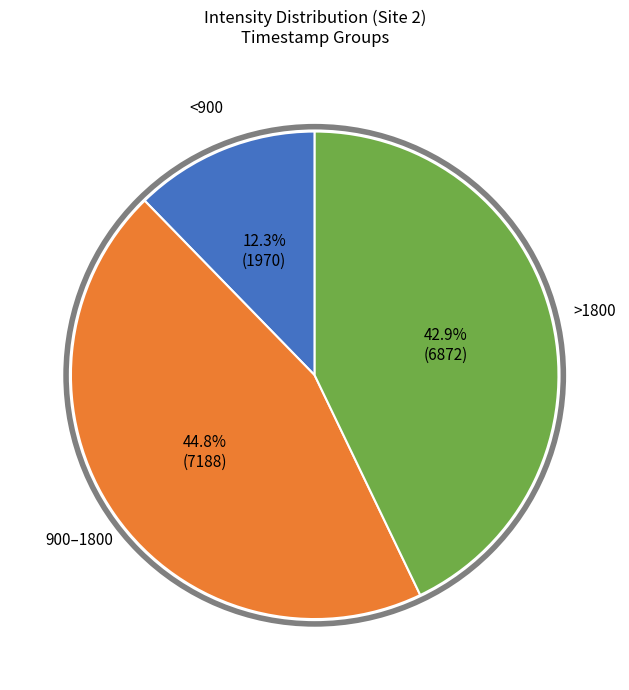

What percentage do 900–1800 and >1800 together represent?

87.7%